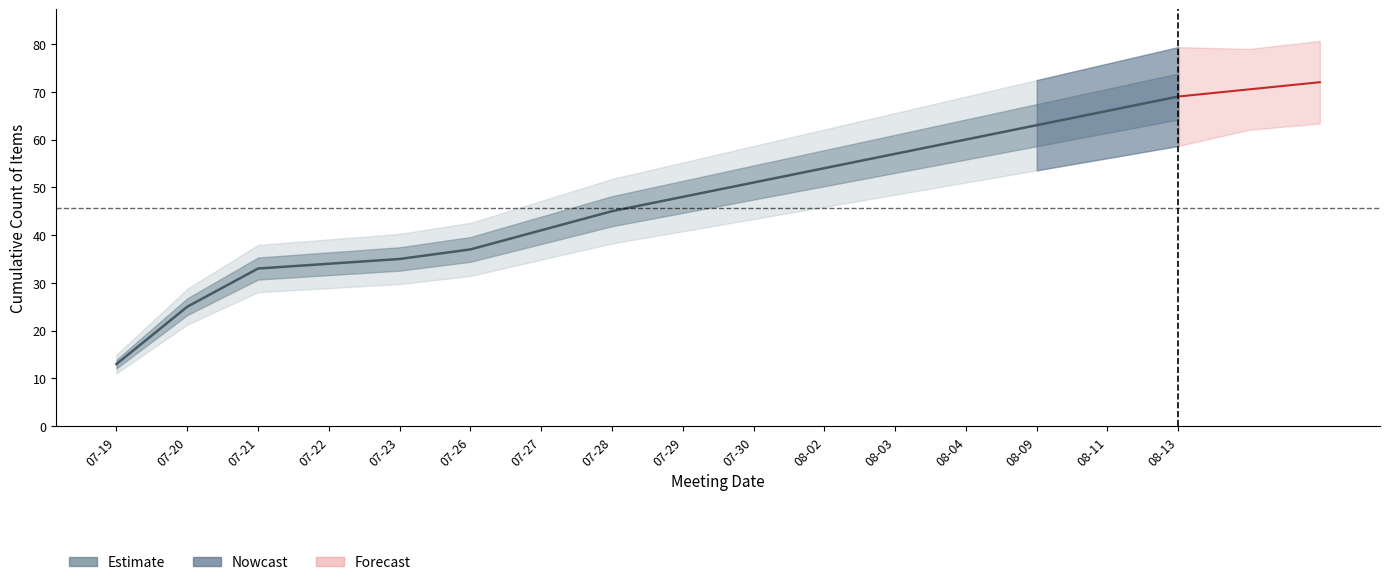

What is the sum of the values at 07-26 and 08-03?

94